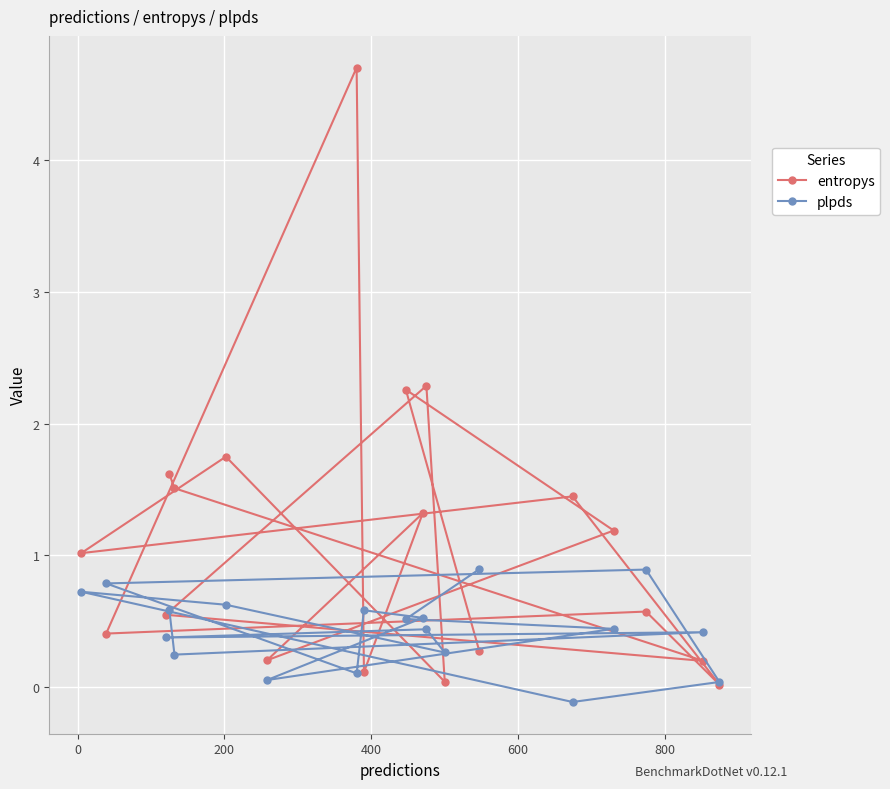

How many data points in plpds are above 0?

18